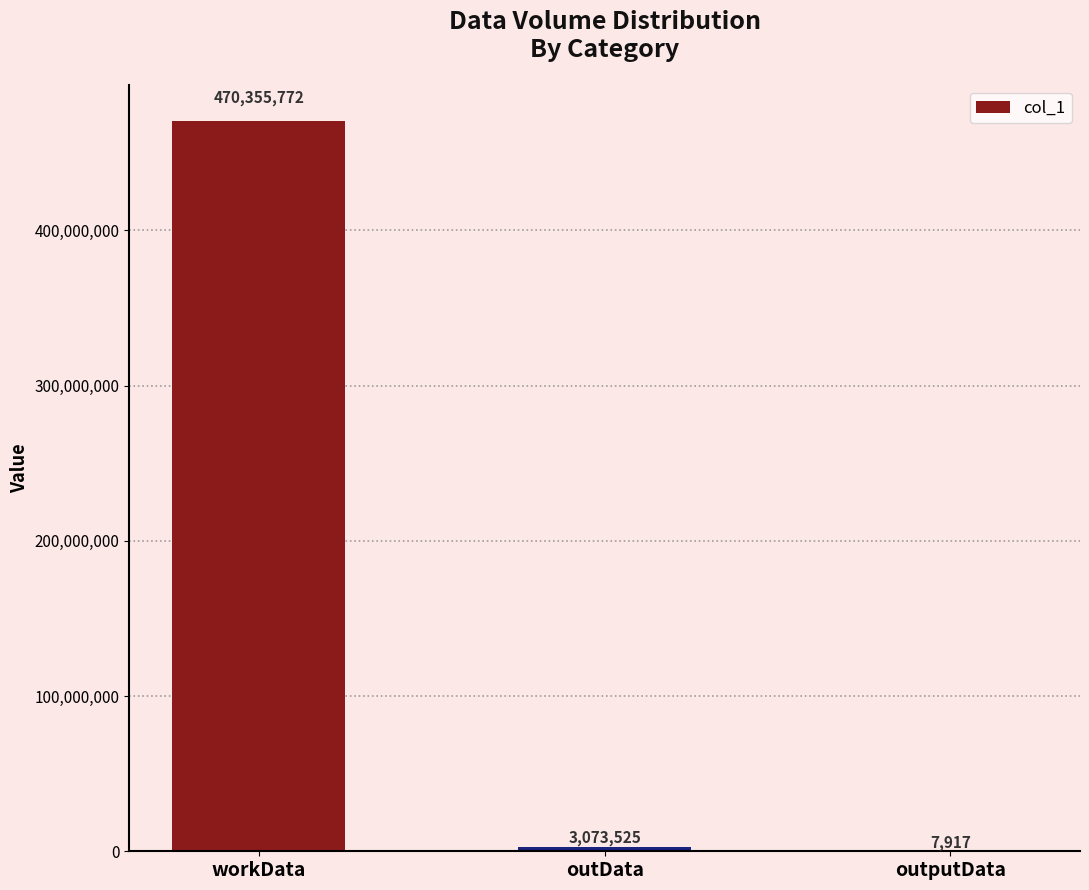

Are the bars horizontal?

No